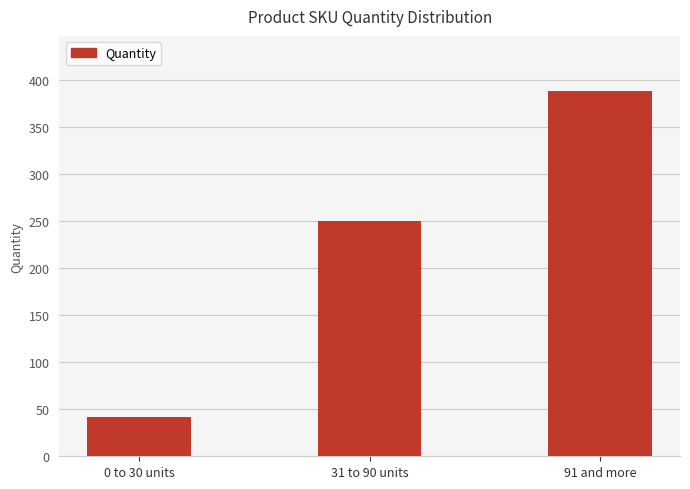

Reading left to right, list all the values displayed in this chart.

42	250	389